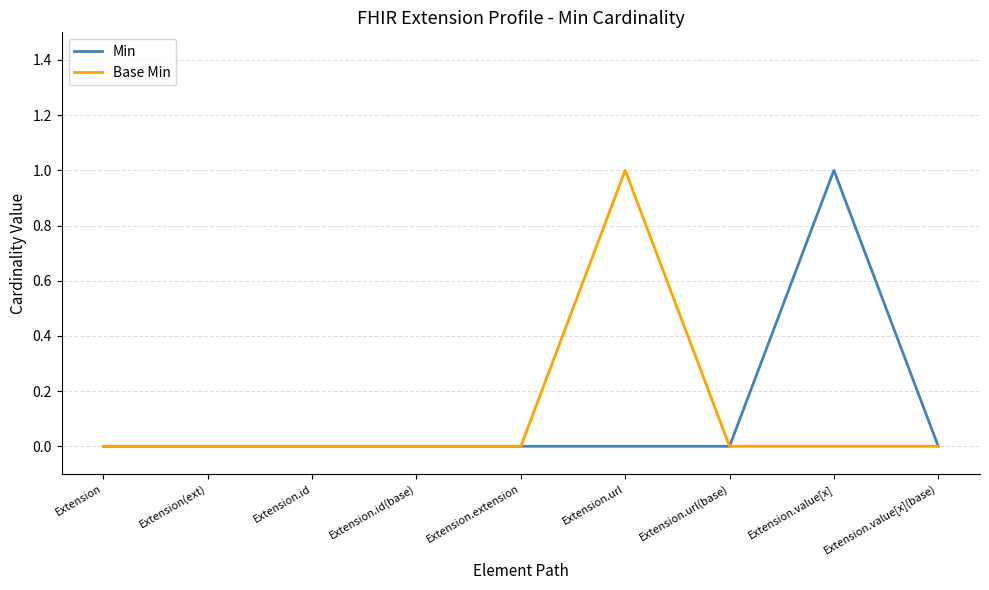

The value of Base Min at Extension is -1. True or false?

False